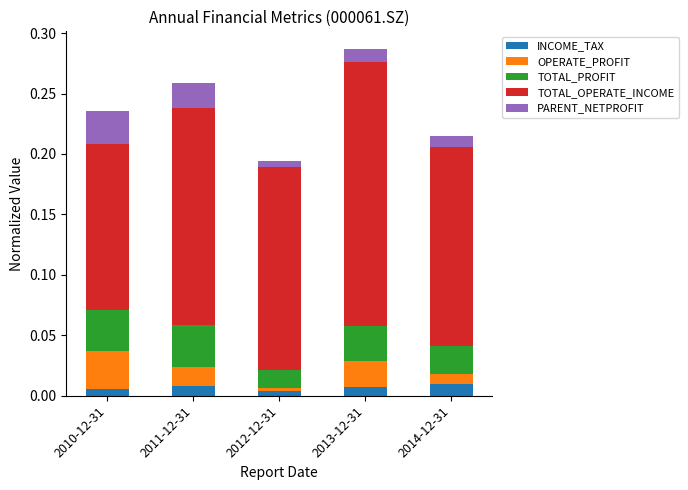

What is the total value across all series at 2013-12-31?

0.3